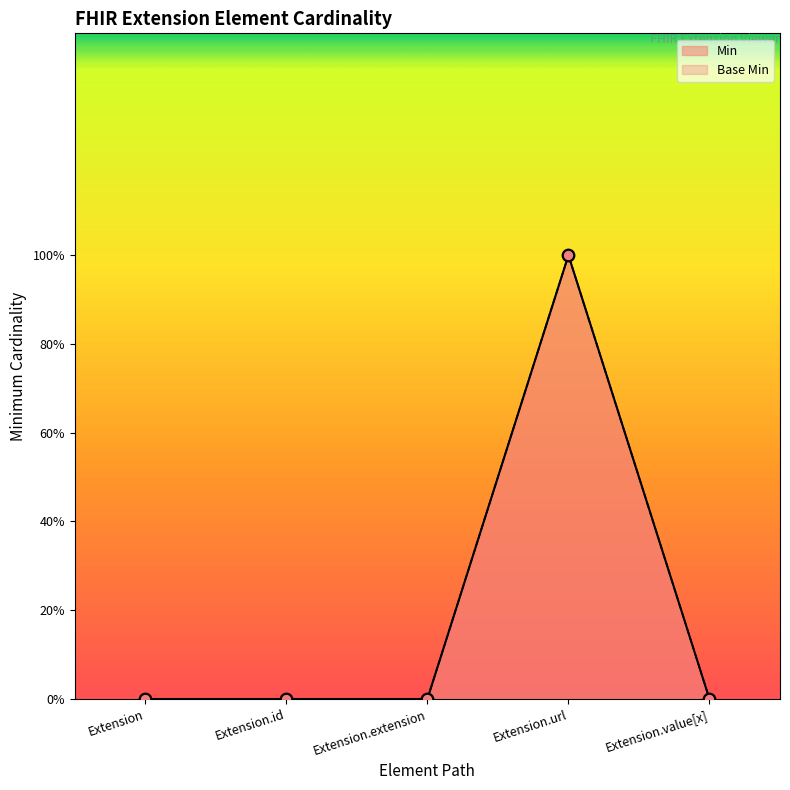

What is the total value across all series at Extension.url?

2